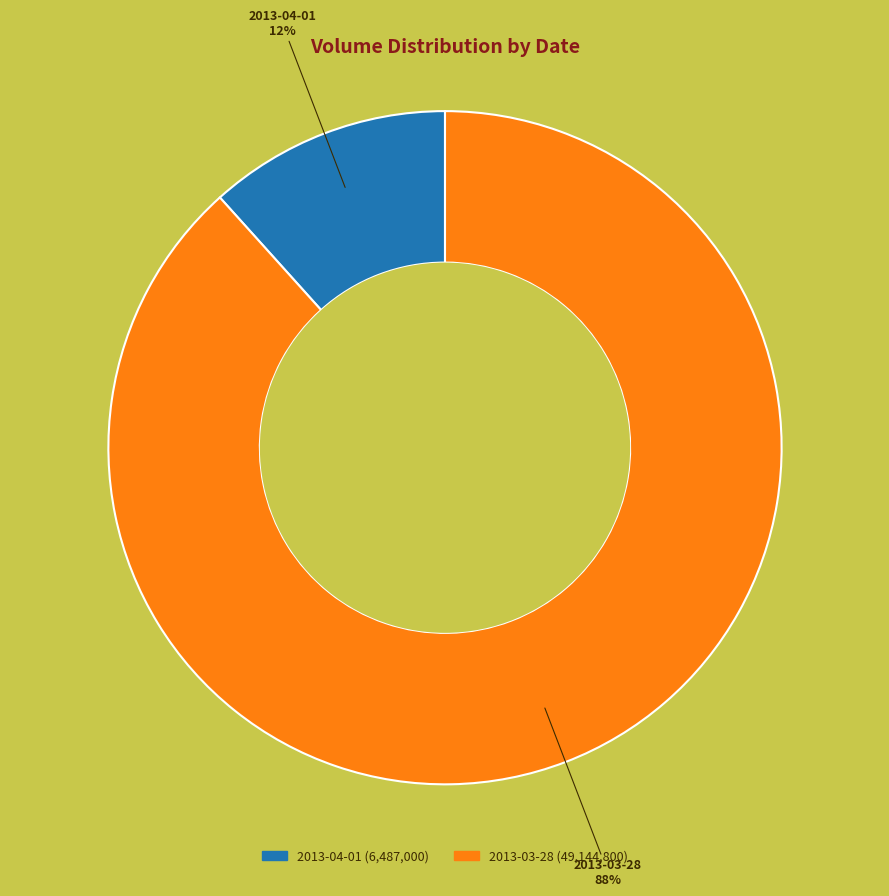

Count the number of slices in the pie.

2